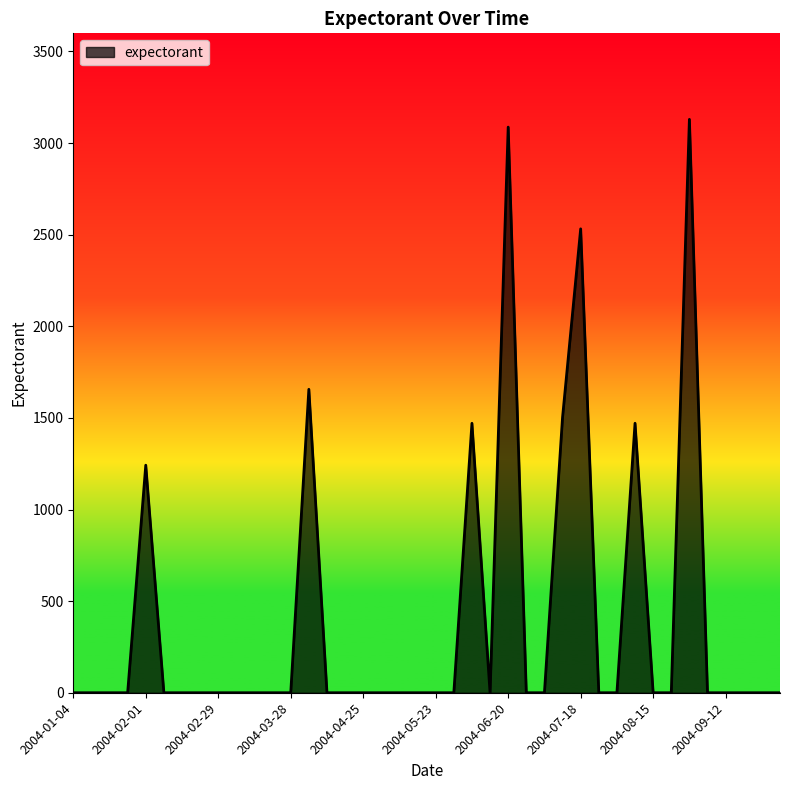

What is the difference between the maximum and minimum values?

3129.4